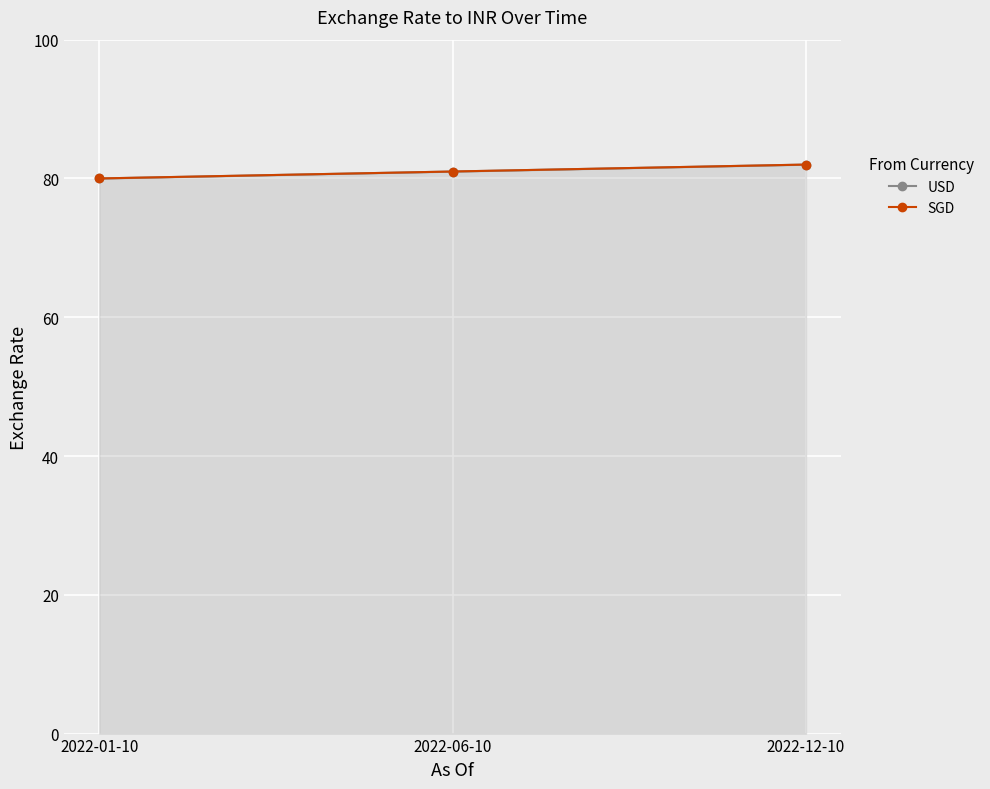

Count the USD values in the range 80 to 82.

3